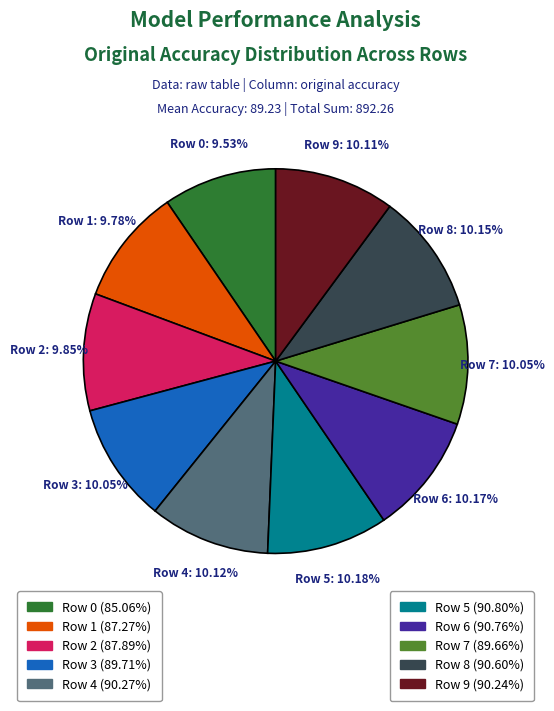

Is there any slice that represents more than half of the pie?

No